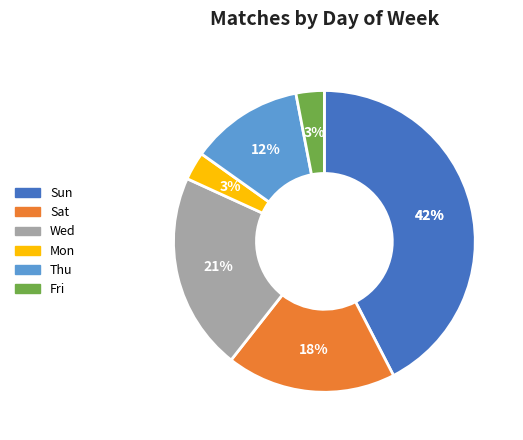

The Fri slice represents 7% of the pie. True or false?

False